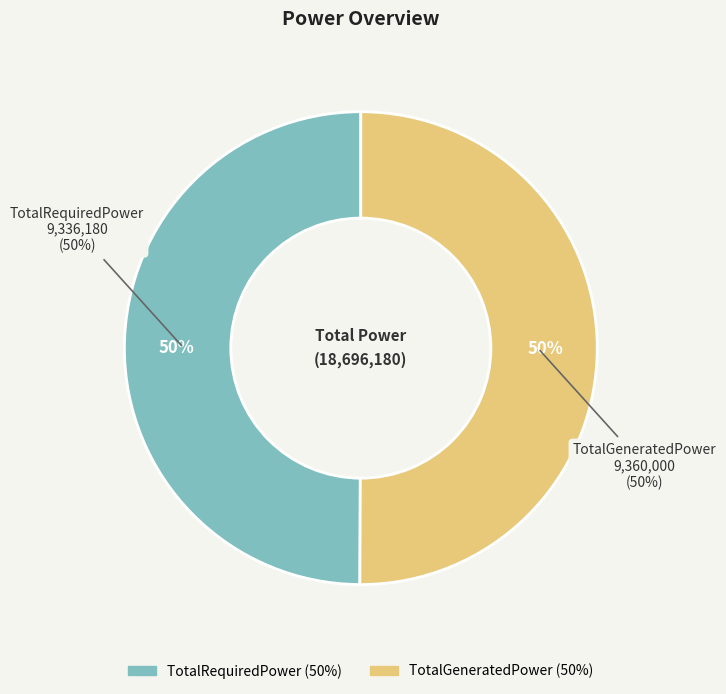

What percentage do TotalGeneratedPower and TotalRequiredPower together represent?

100.0%